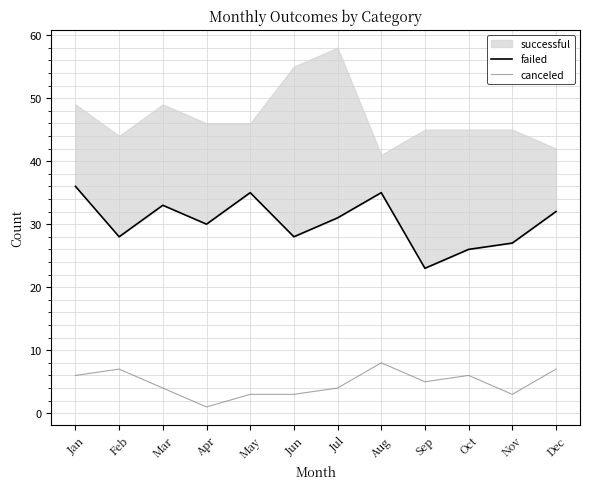

Is the value of canceled at Jan greater than the value of failed at Feb?

No